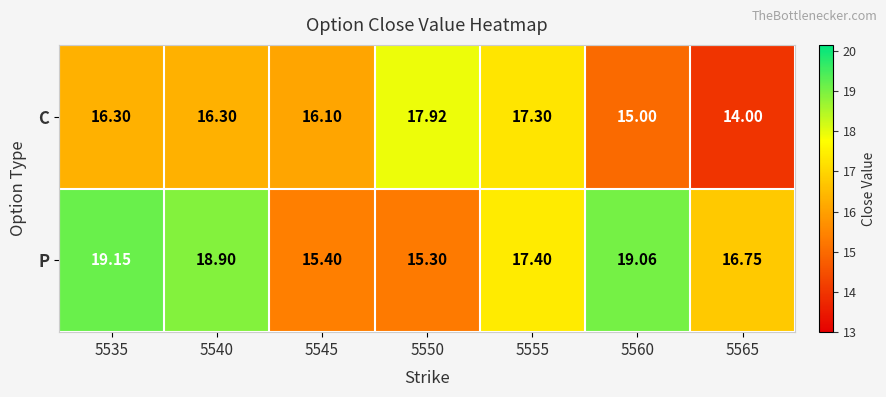

Rank the series at 5545 from lowest to highest value.

P, C